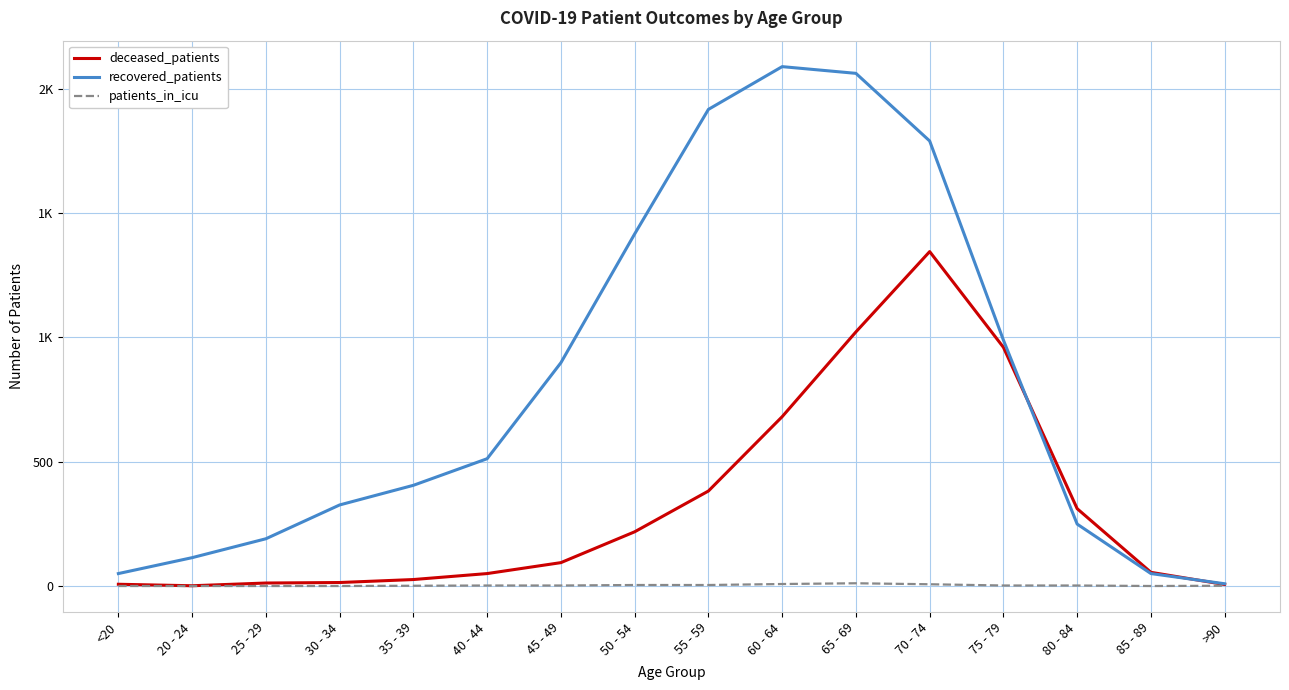

Does the chart display data point markers on the line(s)?

No